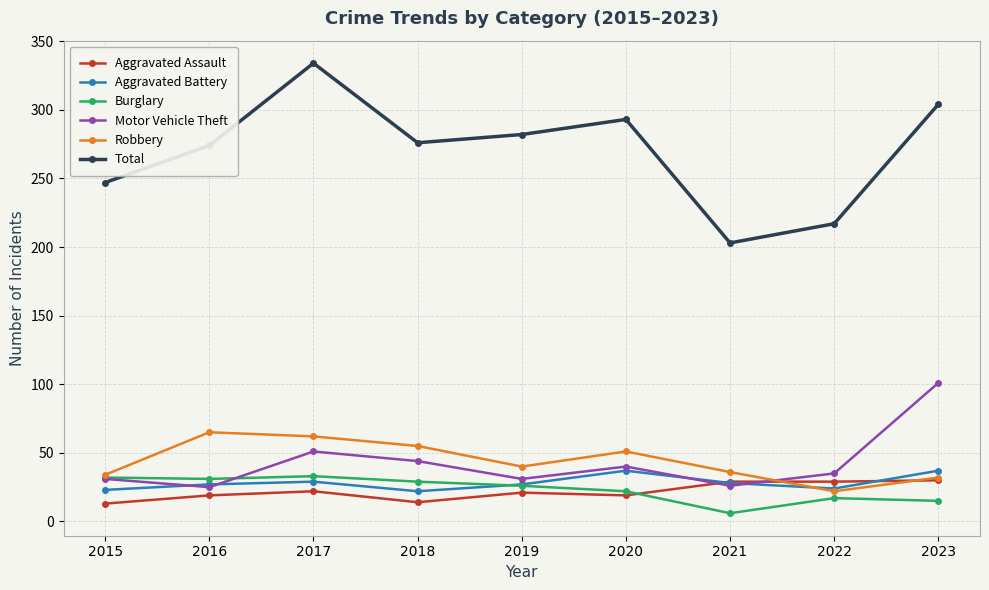

True or false: Aggravated Battery and Total cross at least once.

False